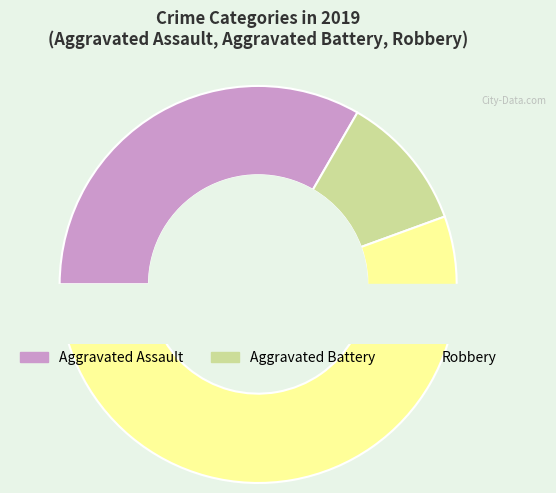

Is there any slice that represents more than half of the pie?

Yes